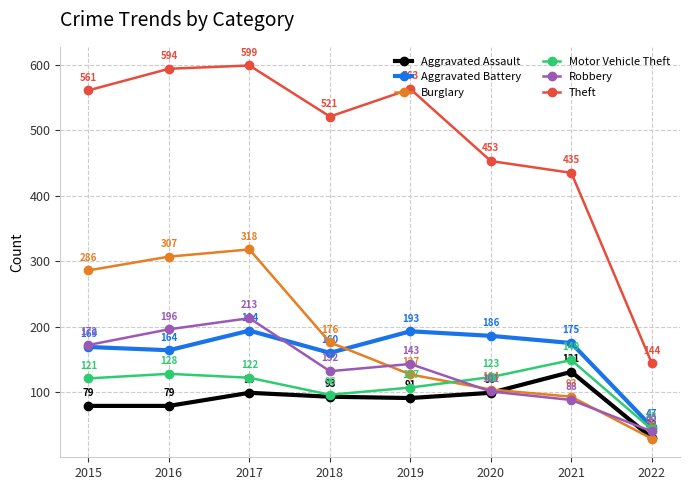

At which category does Theft reach its first local peak?

2017